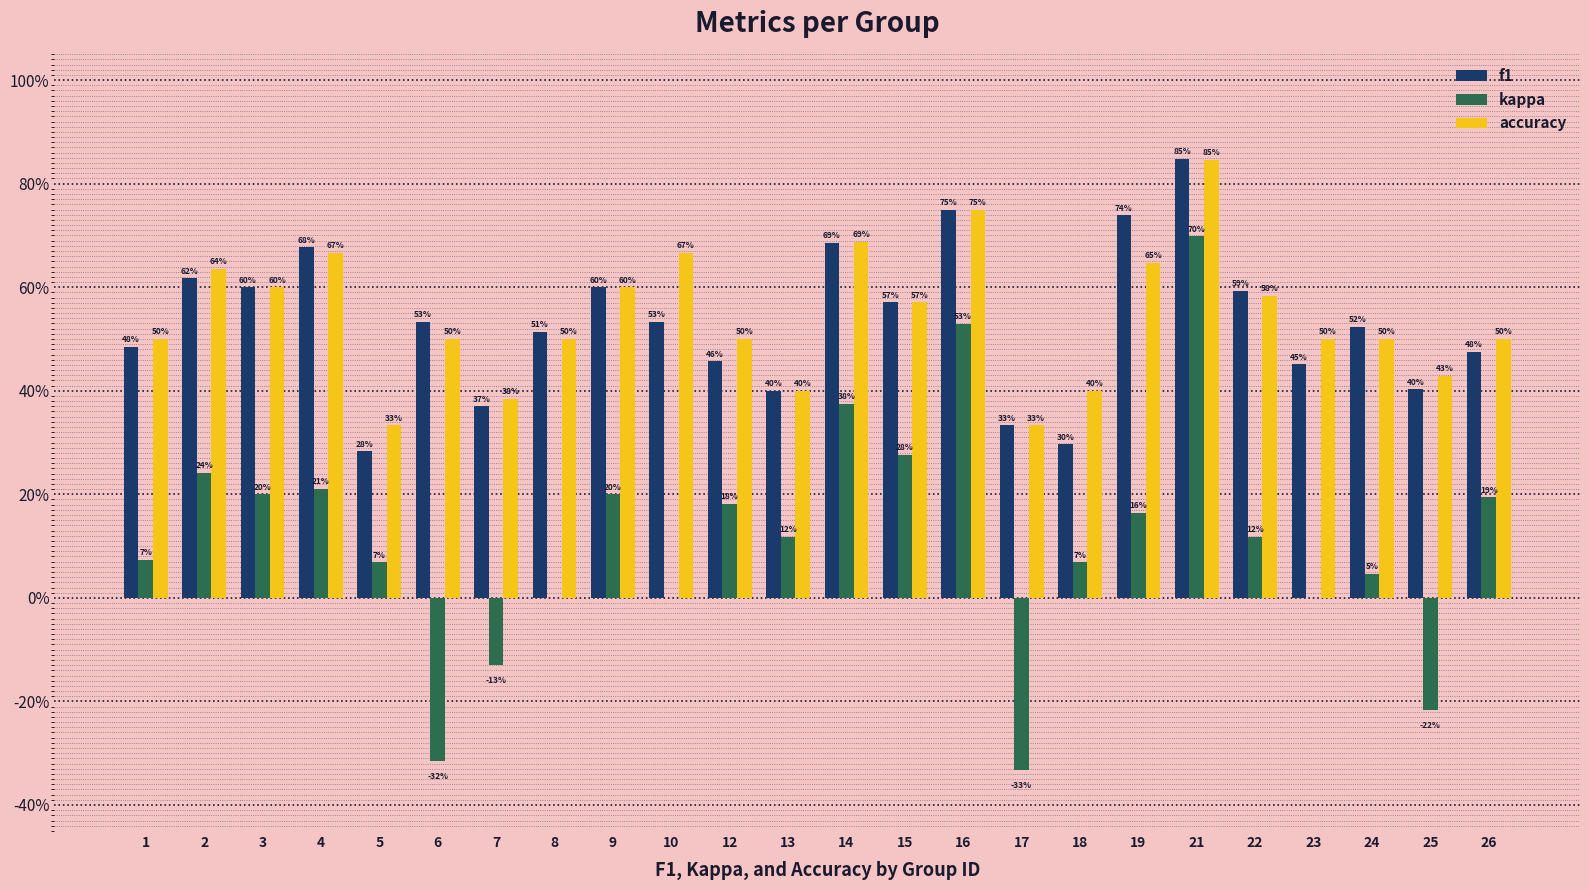

What is the difference between the second highest and second lowest values in the f1 series?

0.5